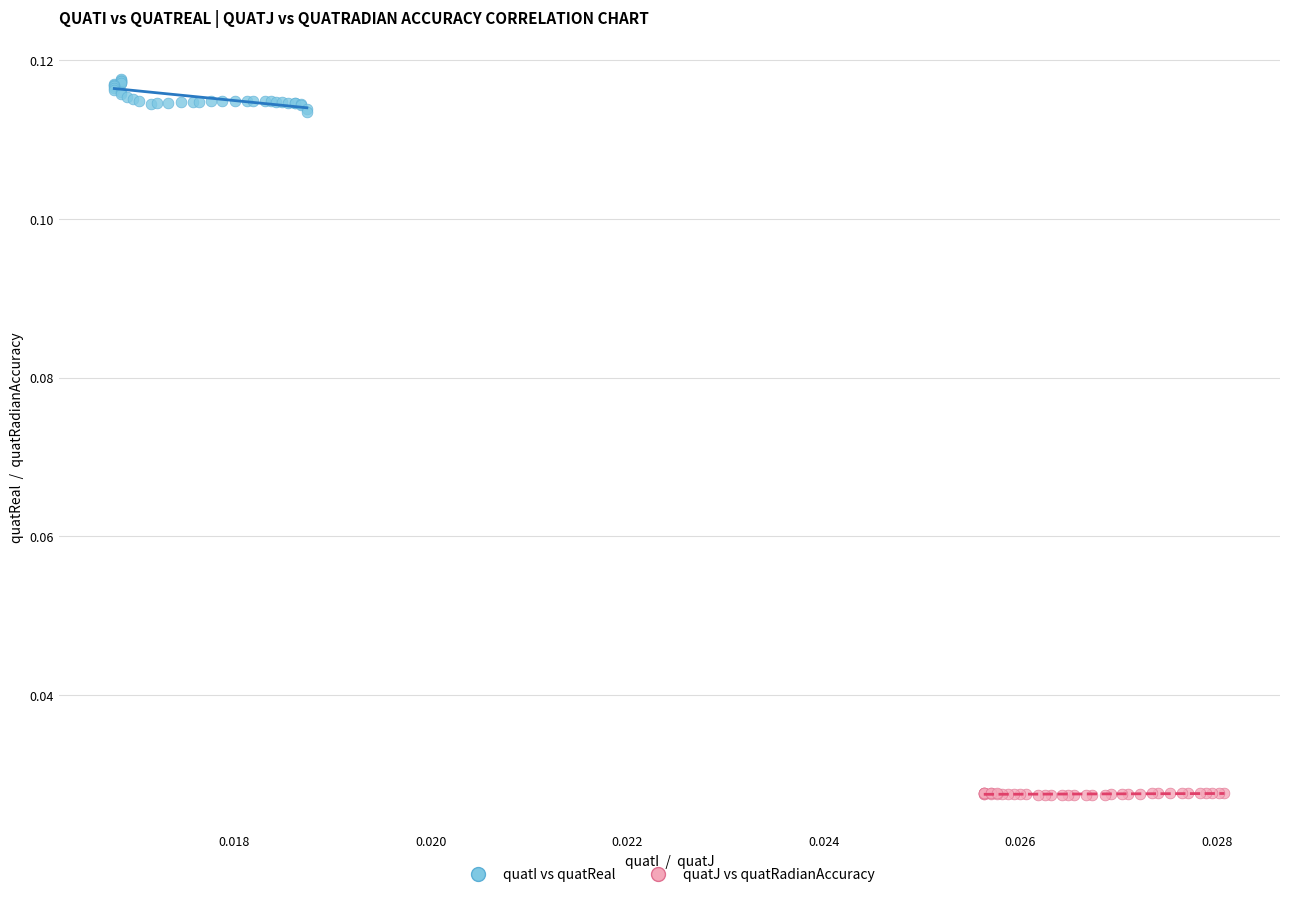

Which series contains the highest Y value?

quatI vs quatReal